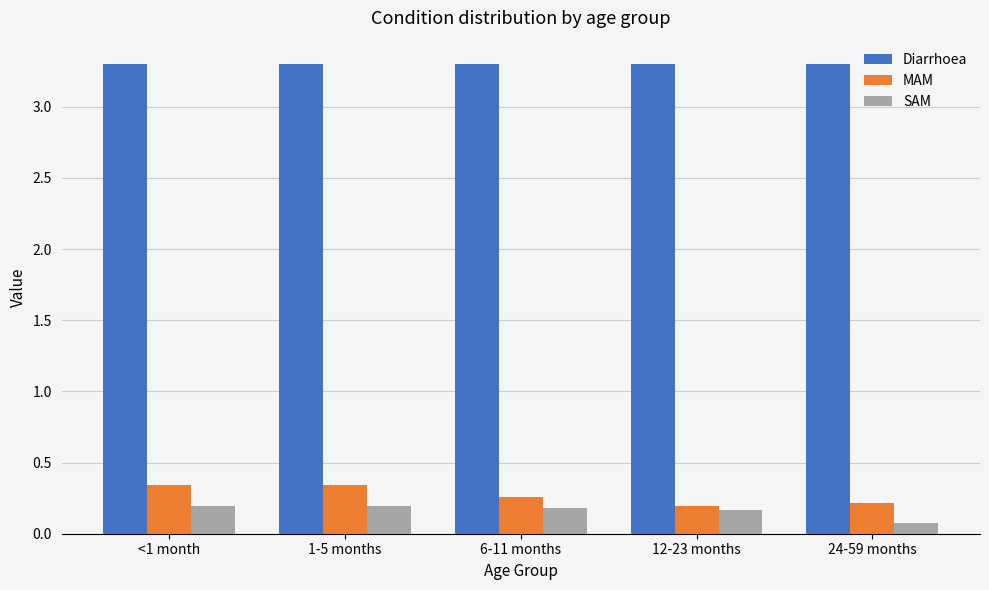

True or false: SAM has a value of 0.2 at 6-11 months.

True